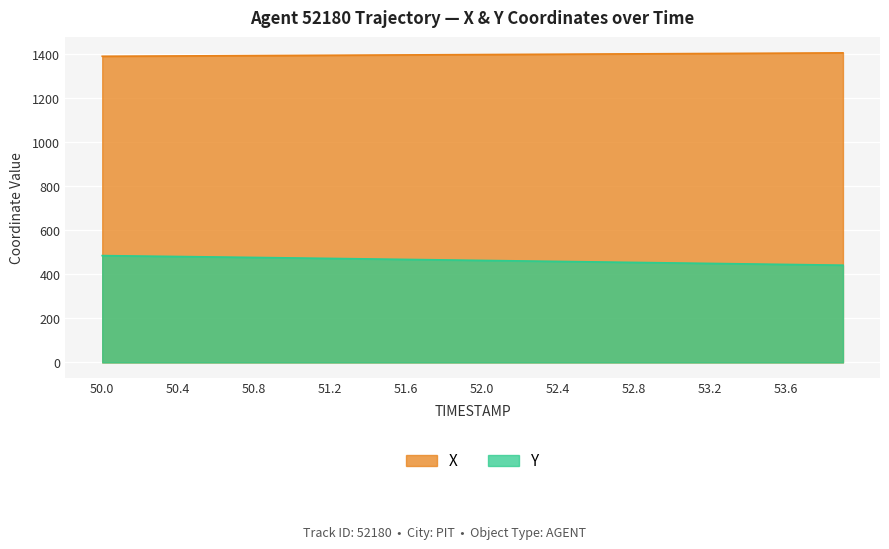

Reading left to right, list all the values displayed in this chart.

X: 50.0=1390.3	50.1=1390.7	50.2=1391.1	50.3=1391.5	50.4=1391.8	50.5=1392.2	50.6=1392.6	50.7=1393.0	50.8=1393.3	50.9=1393.7	51.0=1394.1	51.1=1394.5	51.2=1394.9	51.3=1395.3	51.4=1395.7	51.5=1396.1	51.6=1396.5	51.7=1396.9	51.8=1397.3	51.9=1397.7	52.0=1398.1	52.1=1398.5	52.2=1398.9	52.3=1399.3	52.4=1399.7	52.5=1400.1	52.6=1400.5	52.7=1400.9	52.8=1401.3	52.9=1401.7	53.0=1402.1	53.1=1402.5	53.2=1402.9	53.3=1403.3	53.4=1403.7	53.5=1404.1	53.6=1404.5	53.7=1405.0	53.8=1405.4	53.9=1405.8
Y: 50.0=485.1	50.1=484.1	50.2=483.1	50.3=482.0	50.4=481.0	50.5=479.9	50.6=478.9	50.7=477.8	50.8=476.7	50.9=475.7	51.0=474.6	51.1=473.5	51.2=472.3	51.3=471.2	51.4=470.1	51.5=469.0	51.6=467.8	51.7=466.7	51.8=465.6	51.9=464.4	52.0=463.3	52.1=462.1	52.2=461.0	52.3=459.9	52.4=458.7	52.5=457.6	52.6=456.5	52.7=455.3	52.8=454.2	52.9=453.1	53.0=451.9	53.1=450.8	53.2=449.7	53.3=448.5	53.4=447.4	53.5=446.2	53.6=445.1	53.7=443.9	53.8=442.8	53.9=441.6